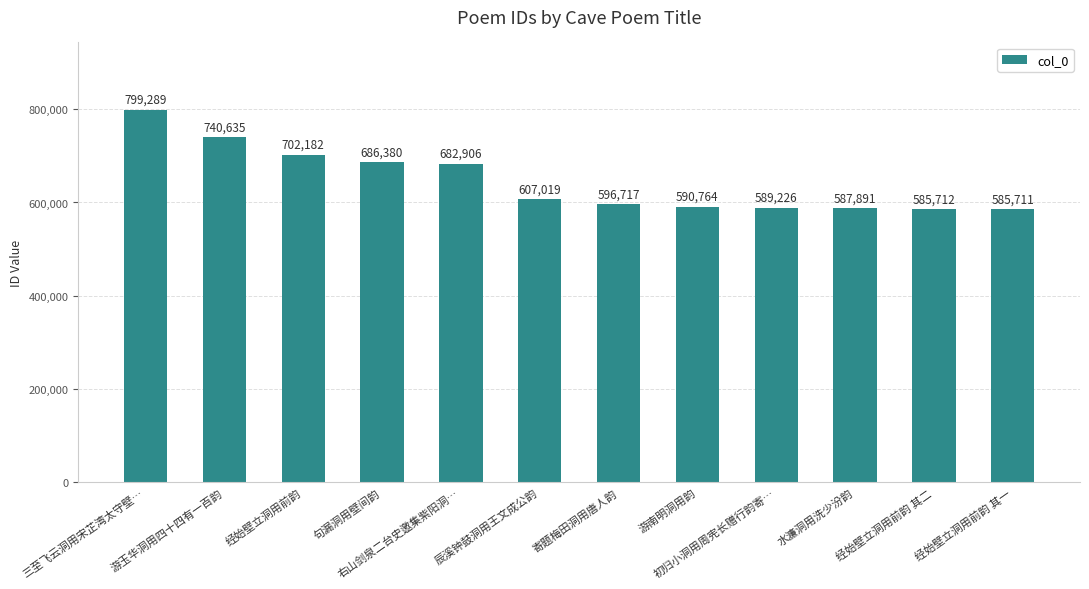

Reading left to right, list all the values displayed in this chart.

三至飞云洞用宋芷湾太守壁…=799289	游玉华洞用四十四有一百韵=740635	经始壁立洞用前韵=702182	句漏洞用壁间韵=686380	右山剑泉二台史邀集紫阳洞…=682906	辰溪钟鼓洞用王文成公韵=607019	寄题梅田洞用唐人韵=596717	游南明洞用韵=590764	初归小洞用周宪长赠行韵寄…=589226	水濂洞用洗少汾韵=587891	经始壁立洞用前韵 其二=585712	经始壁立洞用前韵 其一=585711